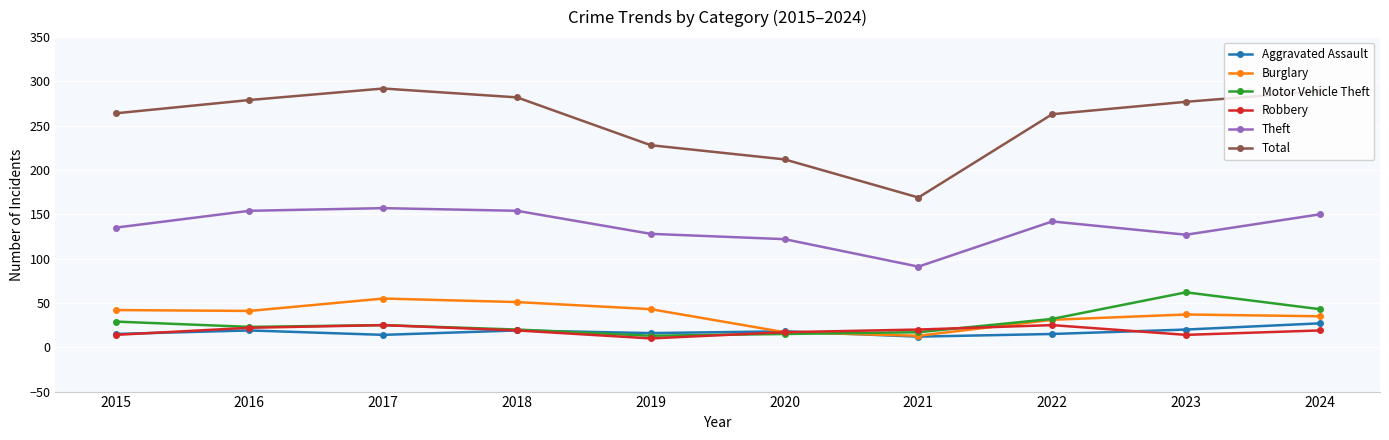

Is it true that Burglary equals 17 at 2020?

True